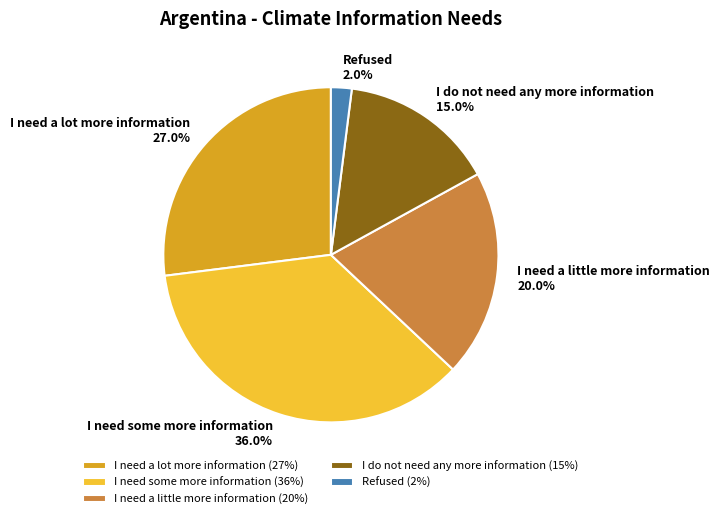

To the nearest percent, what percentage of the pie is I need some more information?

36%